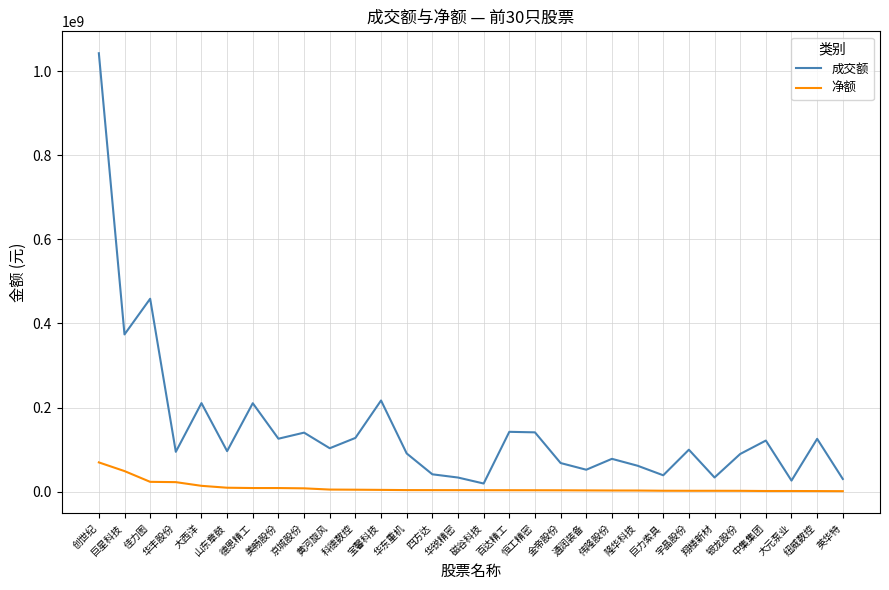

What is the maximum value shown in the chart?

1042717066